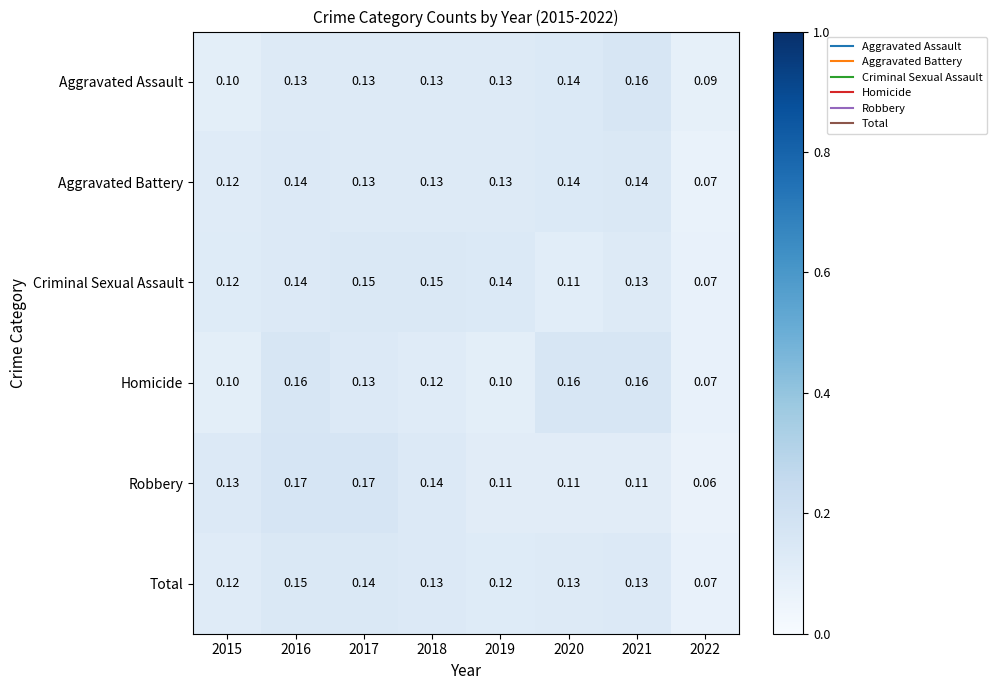

Is the value of Aggravated Assault at 2015 greater than the value of Robbery at 2021?

No